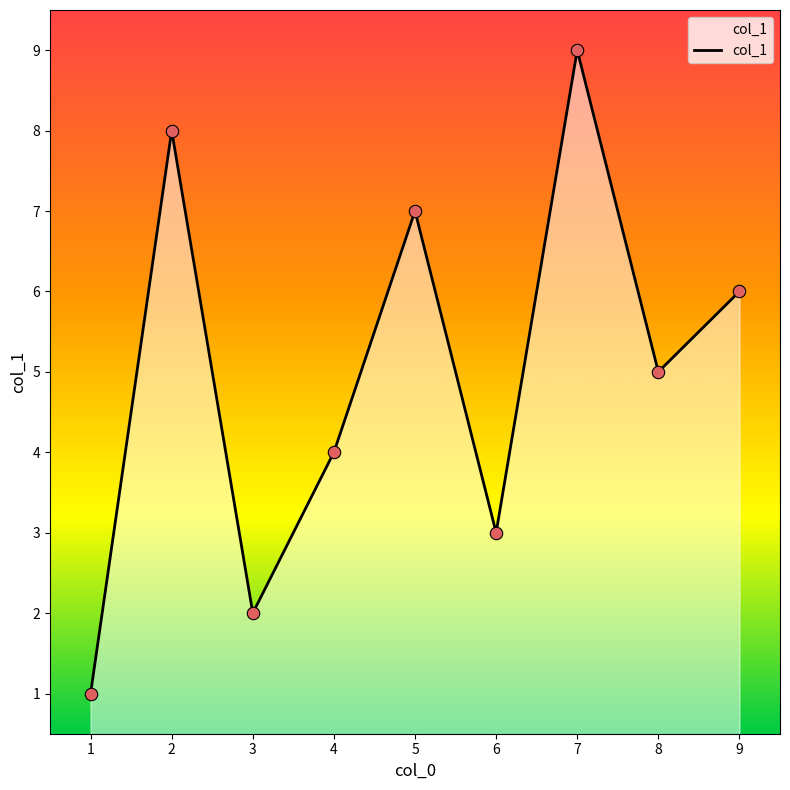

Between 3 and 5, which is larger?

5